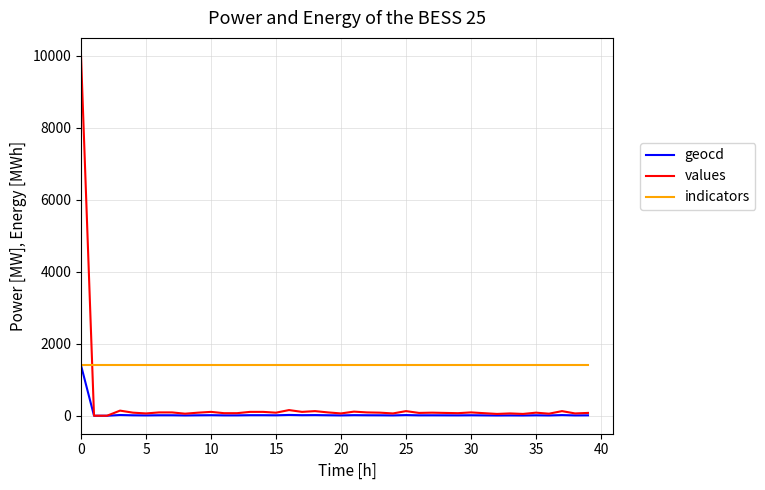

Which series has the largest range (max minus min)?

values